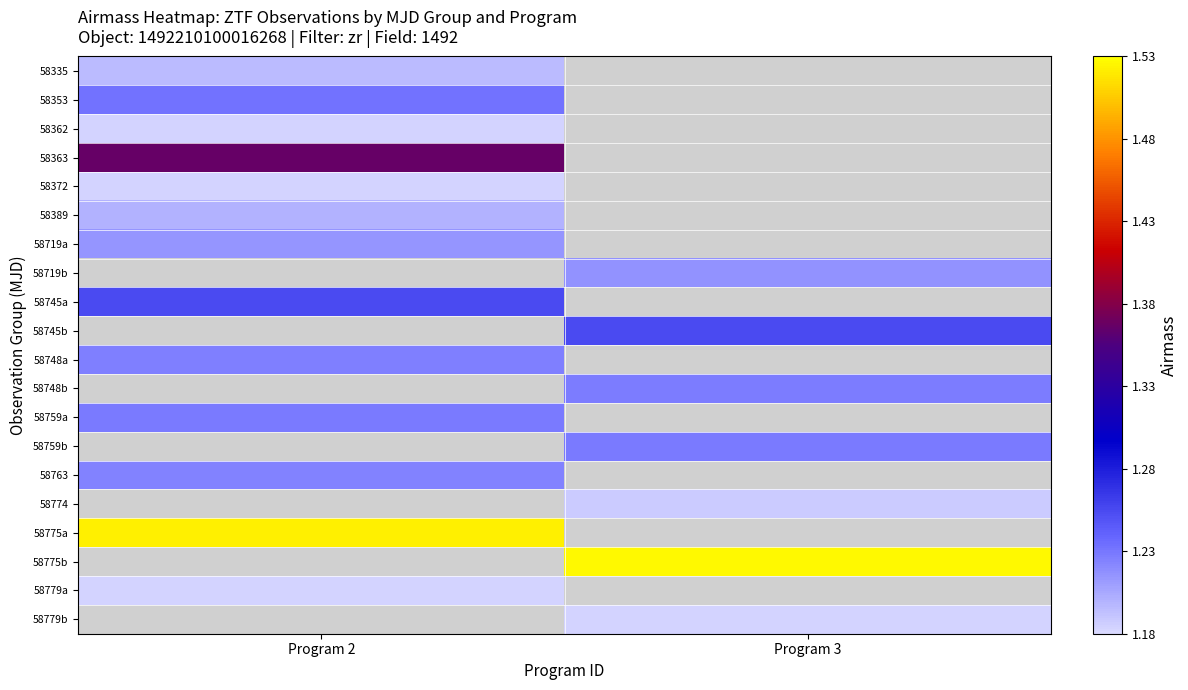

Rank the categories by 58748a value from highest to lowest.

Program 2, Program 3